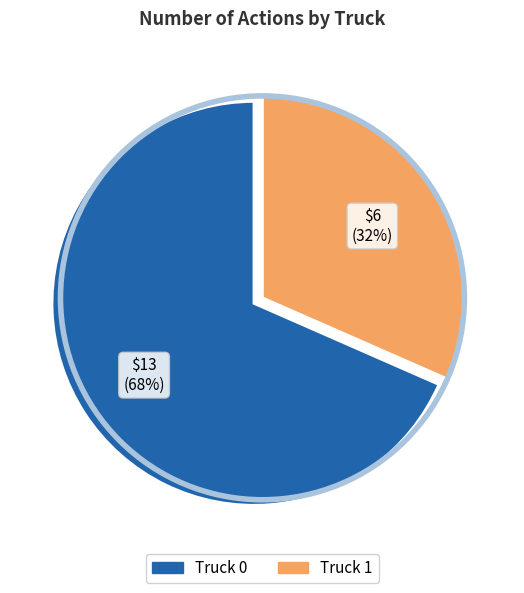

The Truck 1 slice represents 39% of the pie. True or false?

False